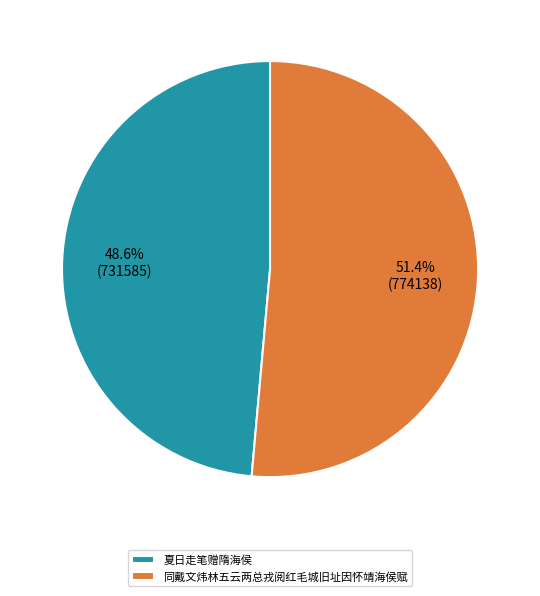

How many slices are in this pie chart?

2